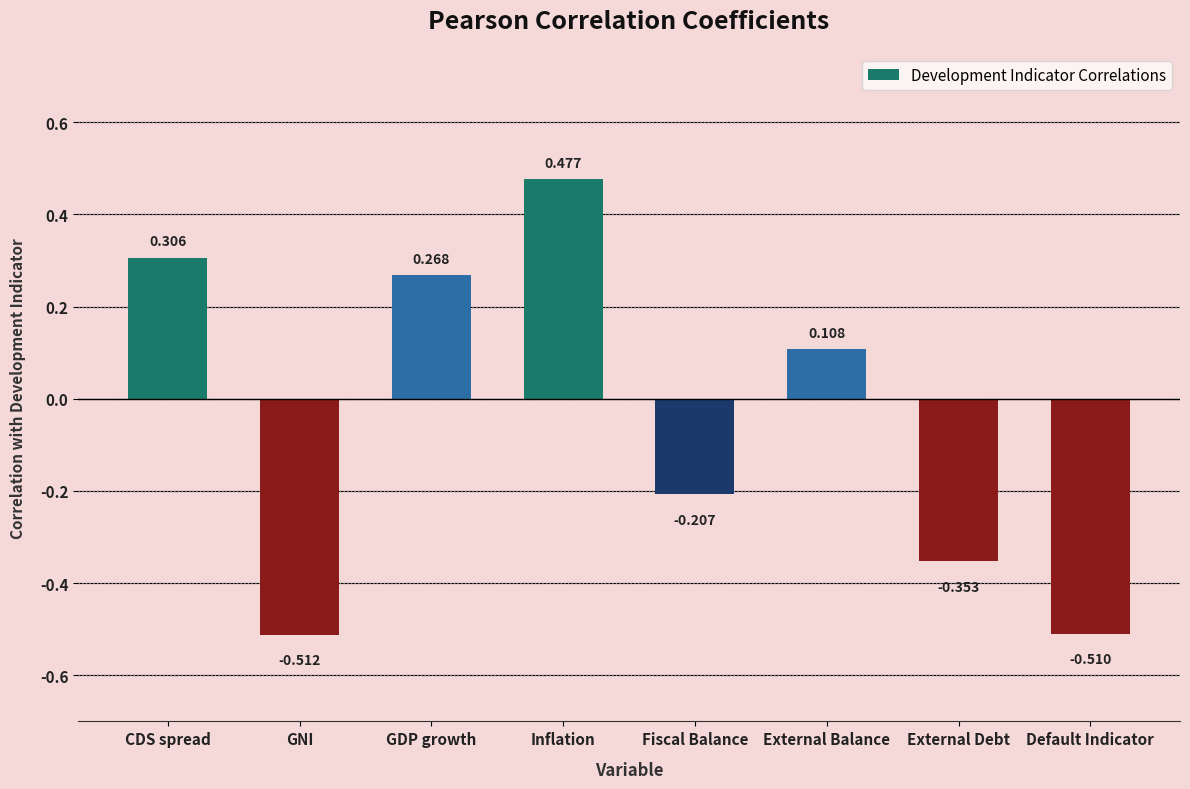

Count the number of categories in the chart.

8